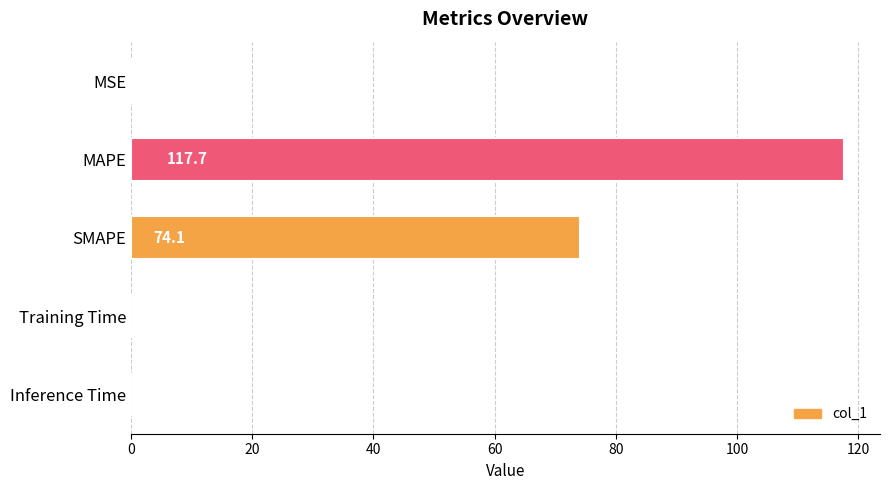

Where is the data nearest to the value 58?

SMAPE